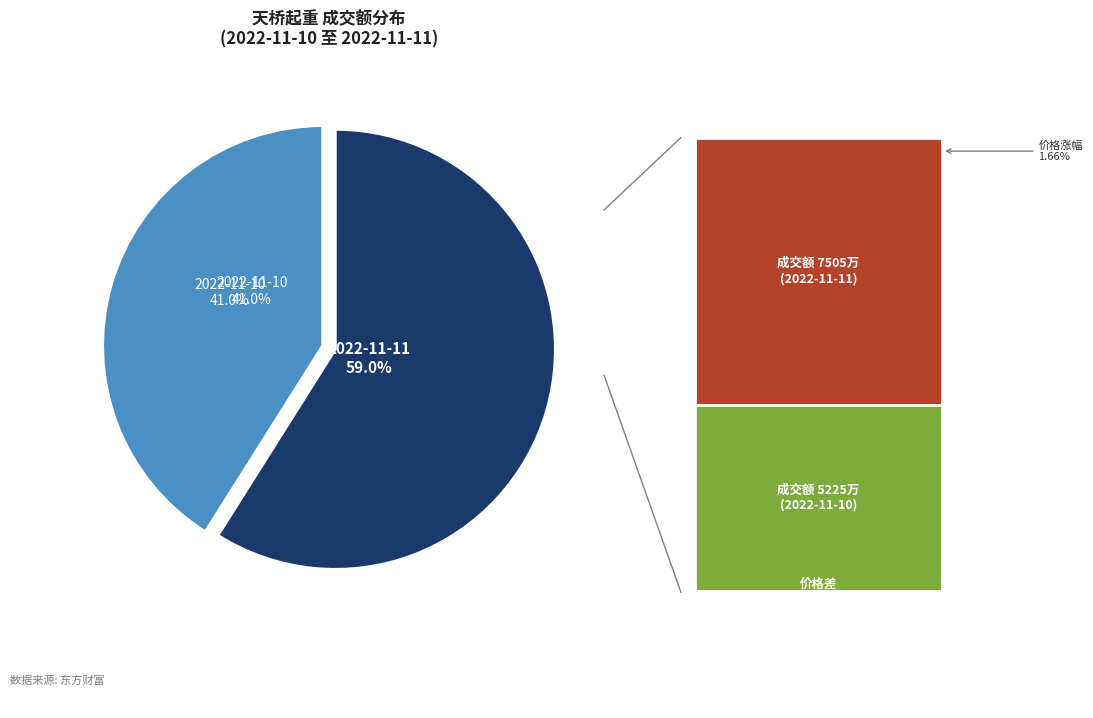

What is the largest slice in the pie chart?

2022-11-11